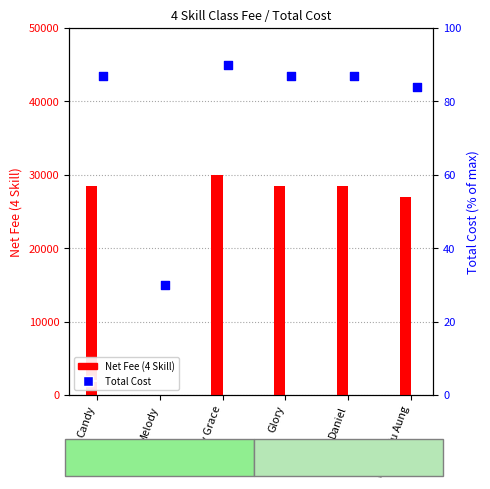

What are all the series names shown in the legend?

Net Fee (4 Skill), Total Cost